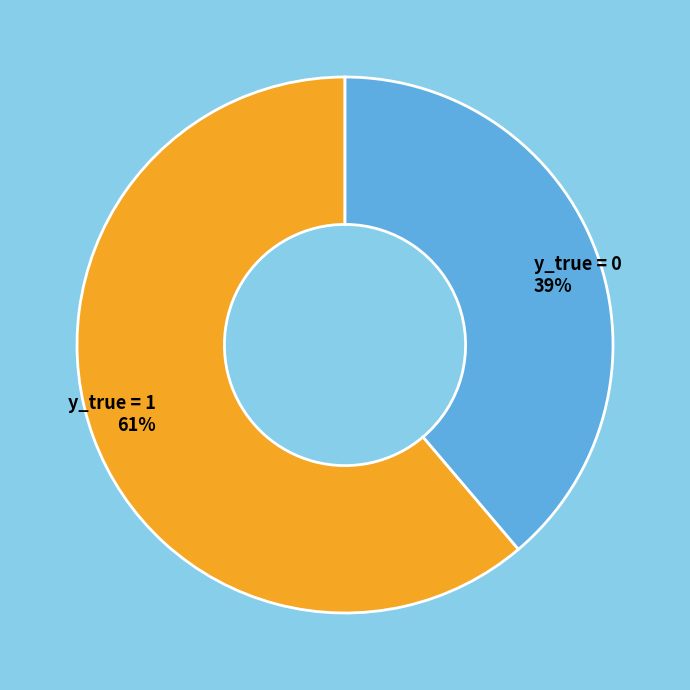

To the nearest percent, what is the difference between the y_true = 1 and y_true = 0 slice percentages?

22%